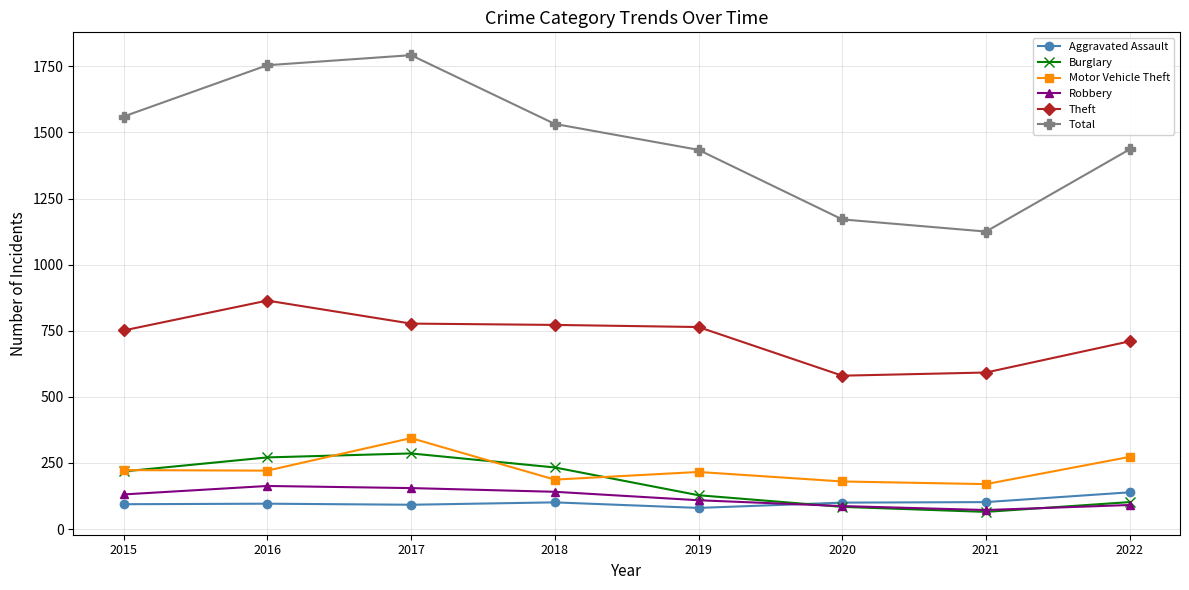

What are all the series names shown in the legend?

Aggravated Assault, Burglary, Motor Vehicle Theft, Robbery, Theft, Total